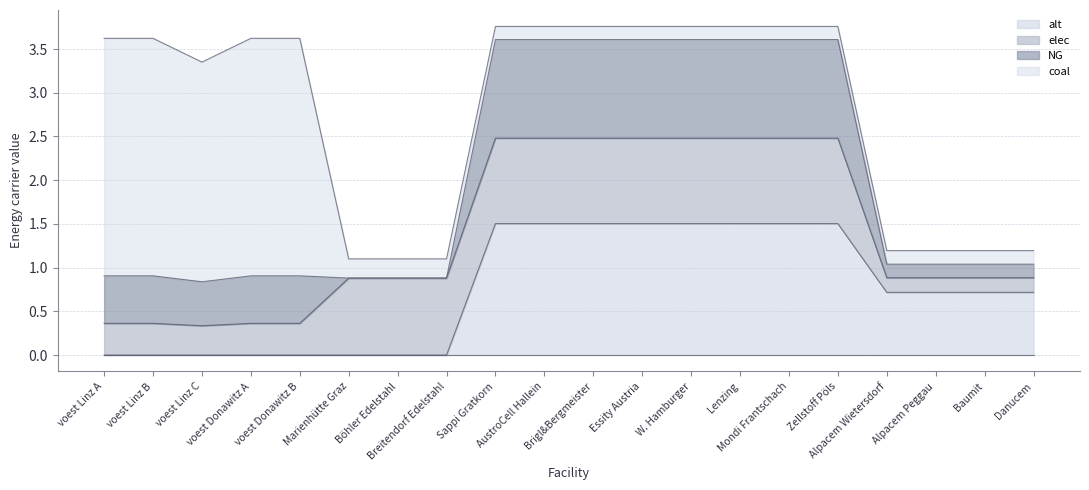

At how many categories does at least one series exceed 1?

13